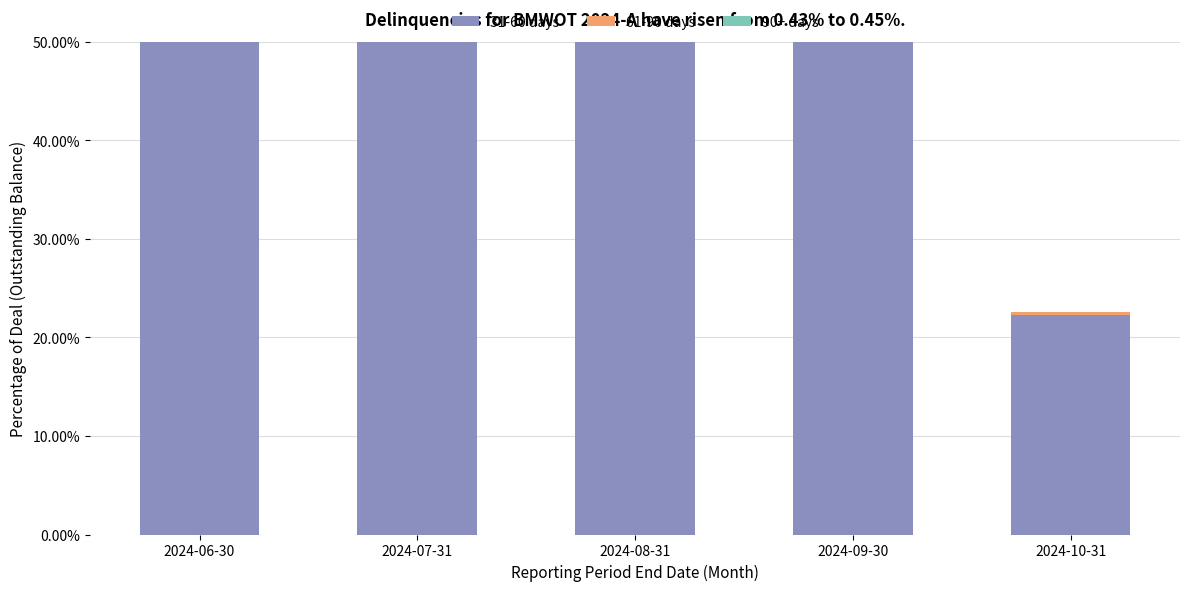

How many bars are there in each group?

3